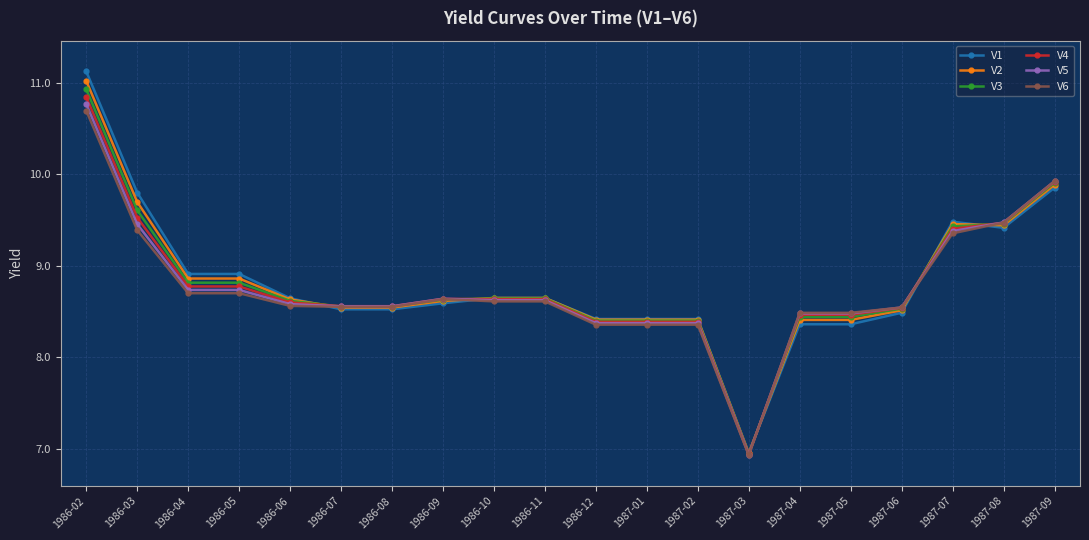

What is the label of the 11th point from the right?

1986-11